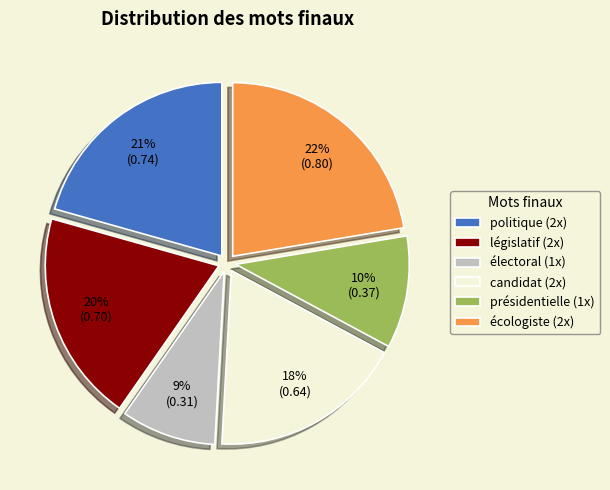

Count the number of slices in the pie.

6